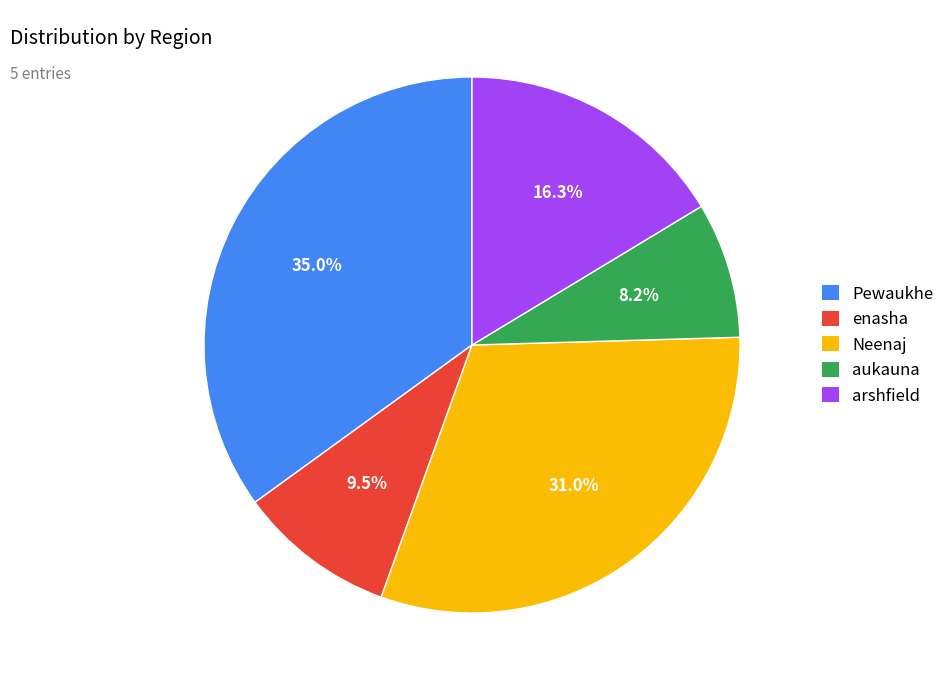

What is the ratio of the value at aukauna to the value at Neenaj?

0.3